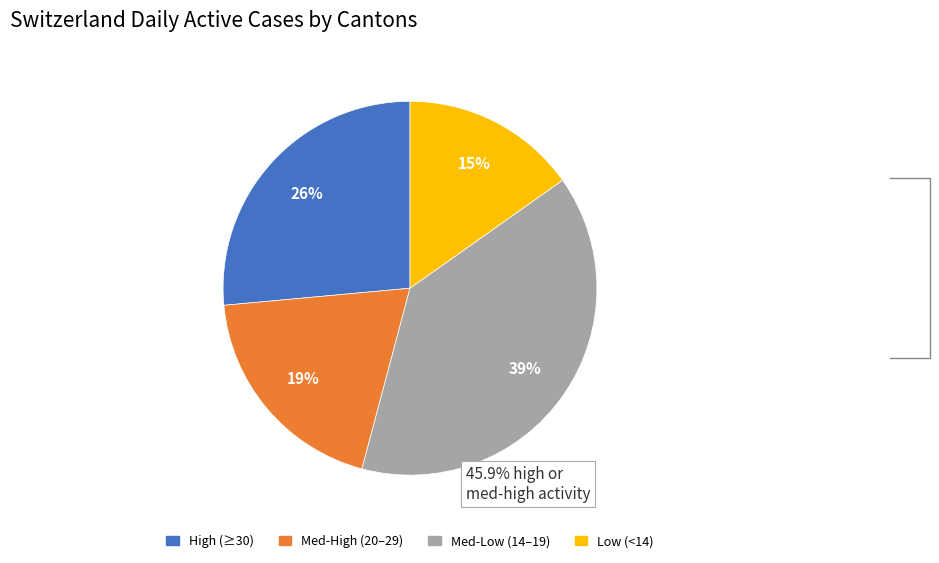

Does any single category account for the majority?

No